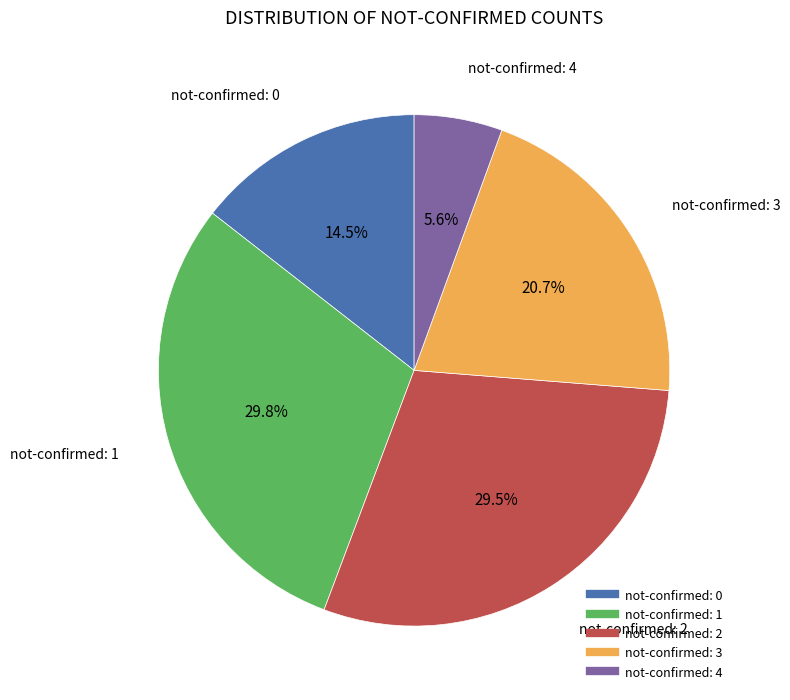

Is there a majority slice in this chart?

No